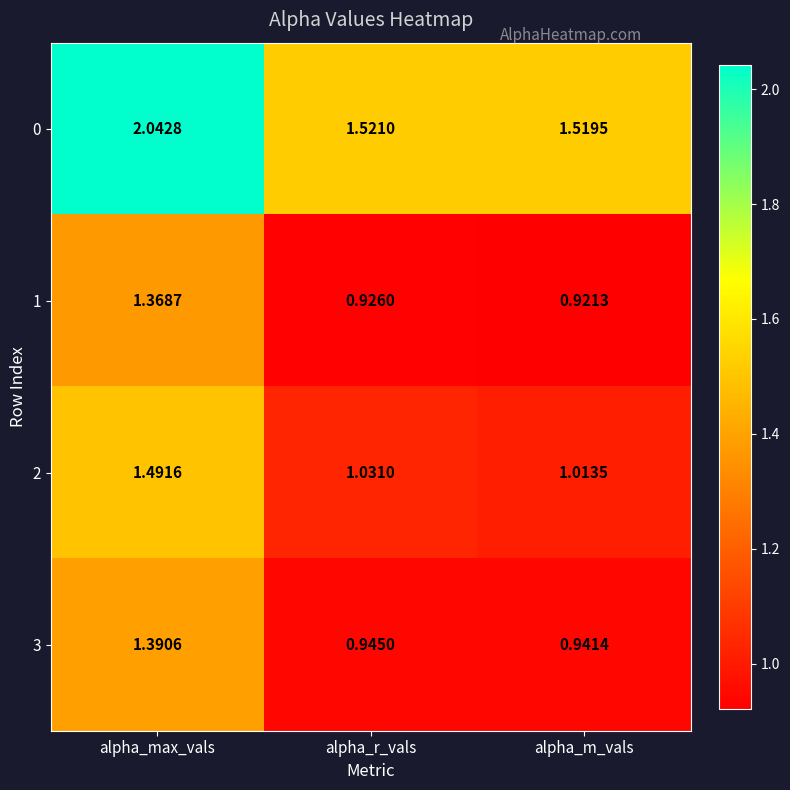

At which category is the sum across all series the highest?

alpha_max_vals